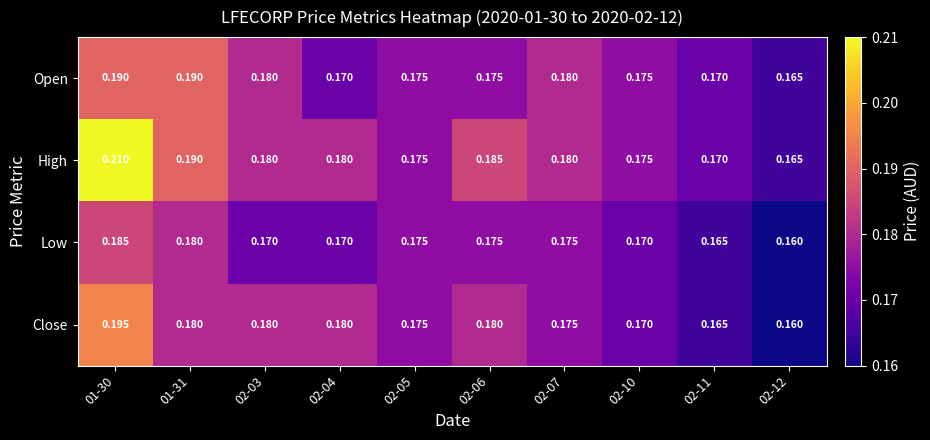

Count the number of categories in the chart.

10